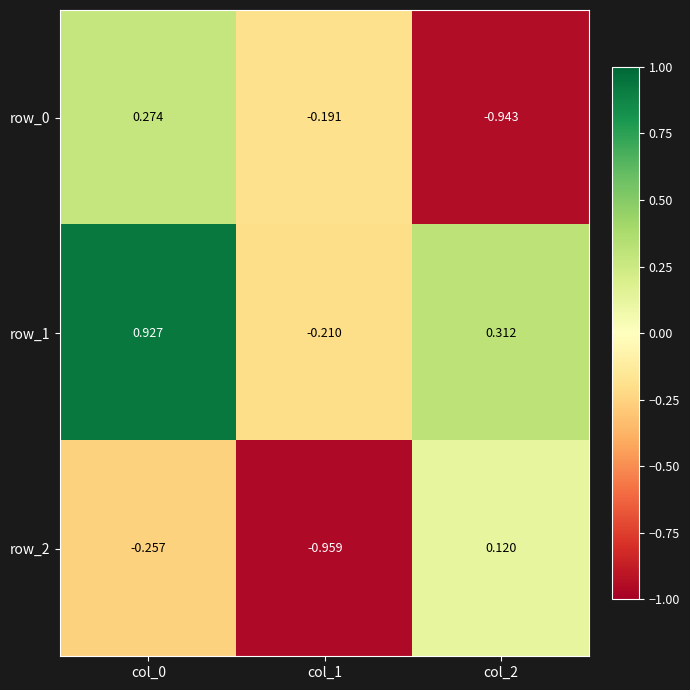

How many distinct data groups are displayed?

3